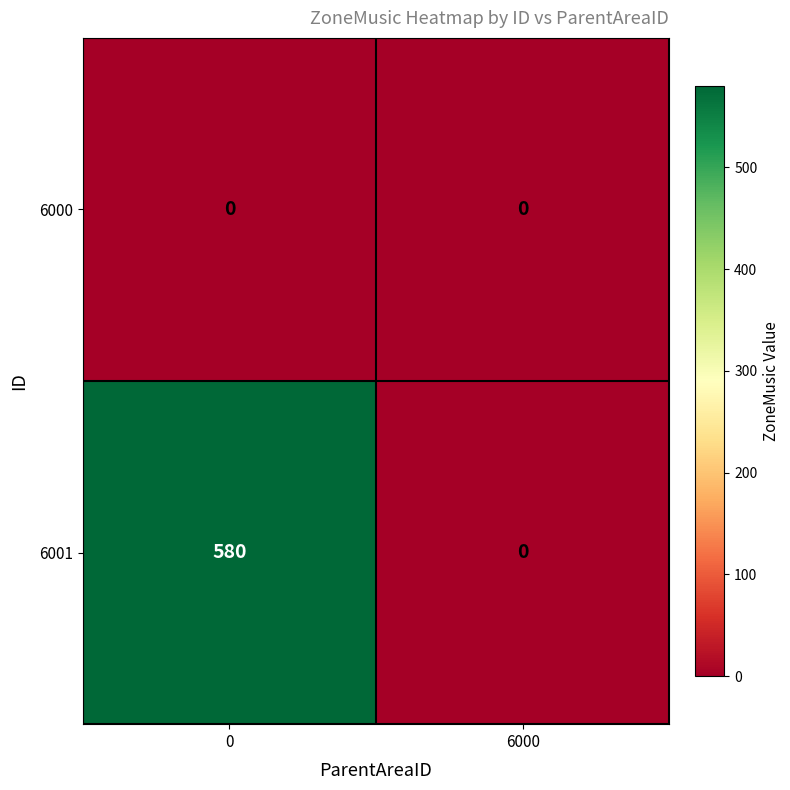

The 6001 series shows 170 at 0. True or false?

False